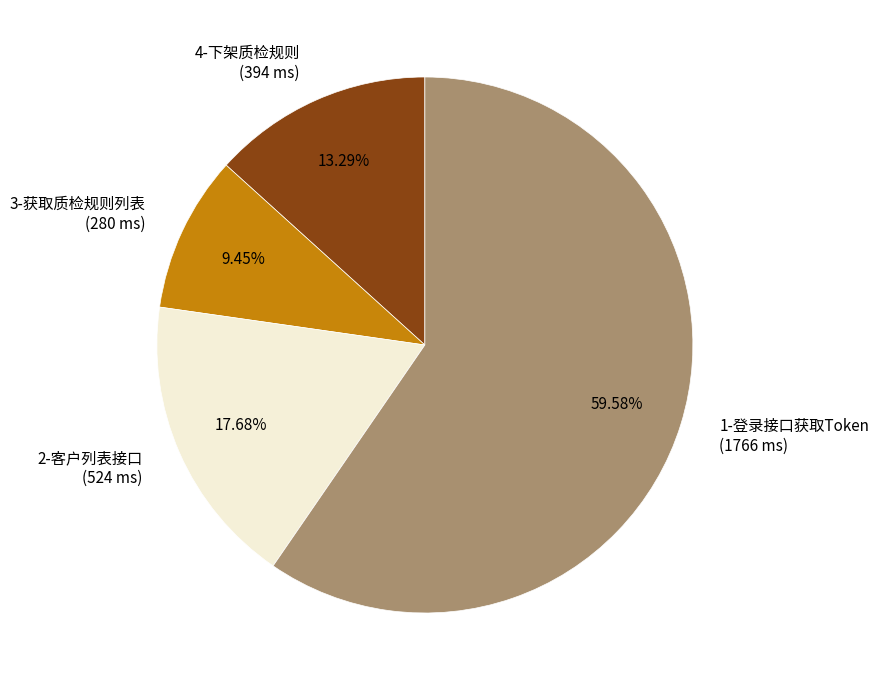

To the nearest percent, what percentage of the pie is 1-登录接口获取Token?

60%